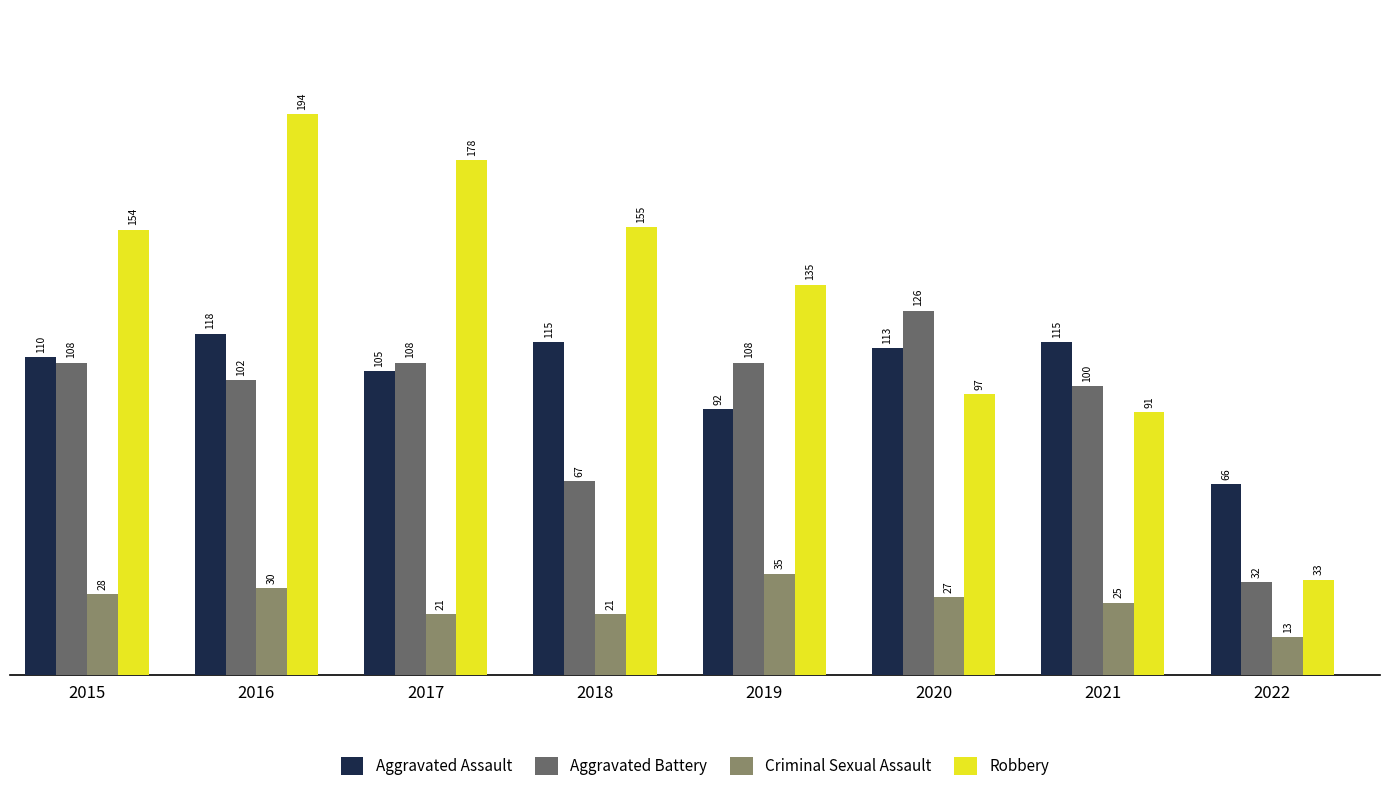

What is the value of the Criminal Sexual Assault bar at the 6th from the left?

27